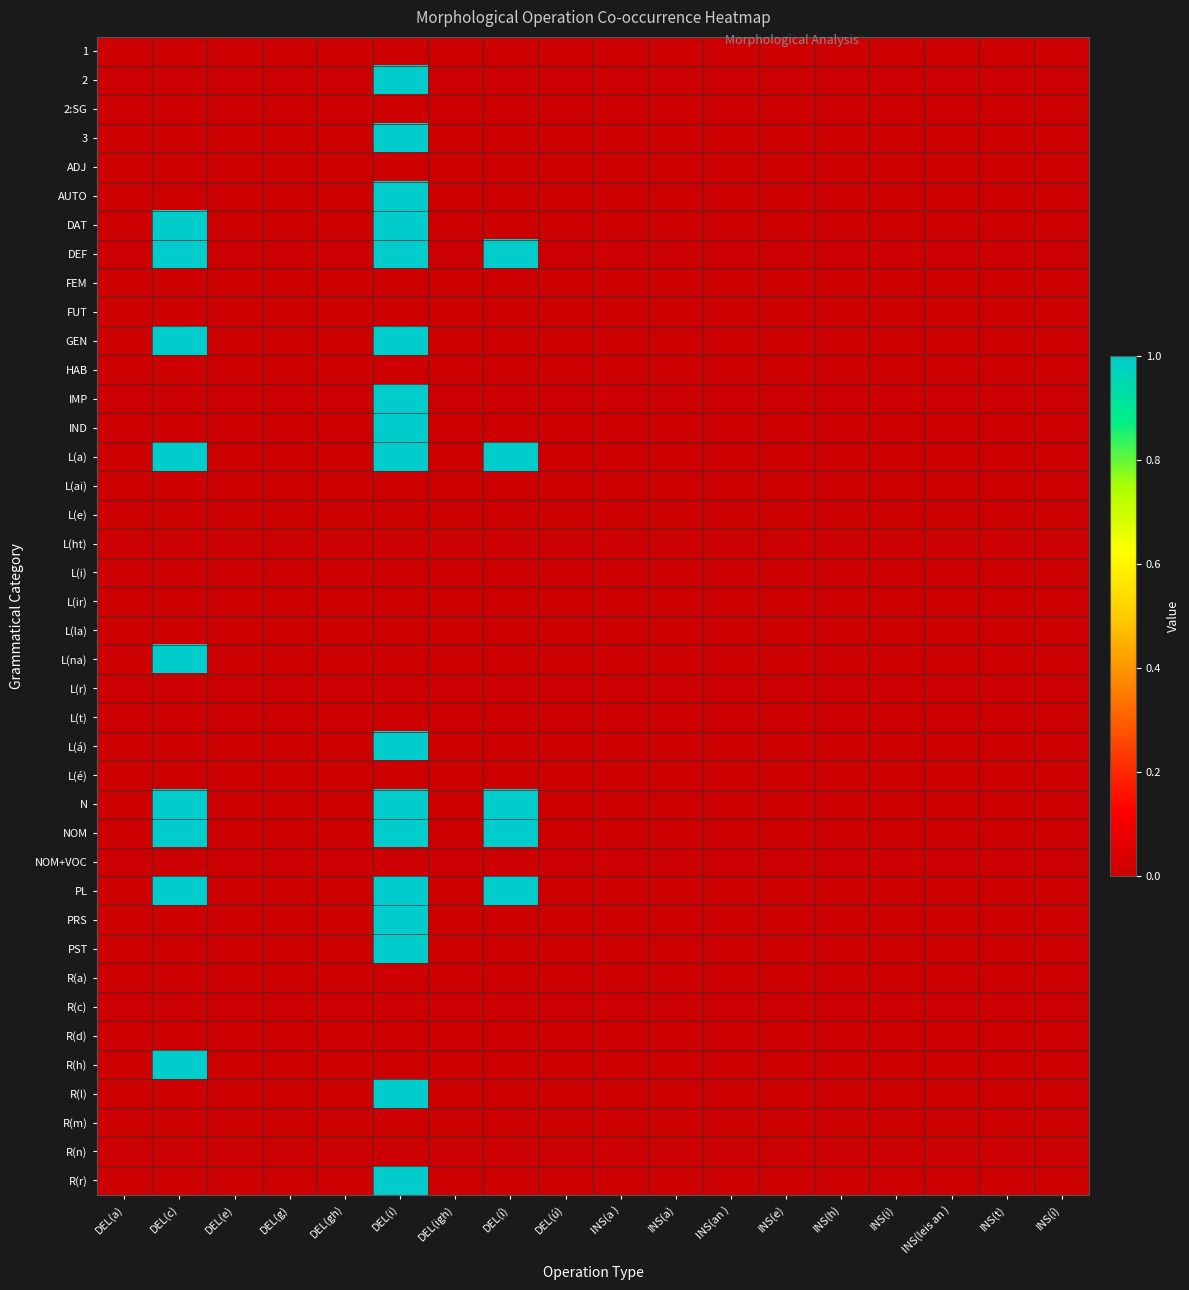

Rank the series at INS(leis an ) from lowest to highest value.

1, 2, 2:SG, 3, ADJ, AUTO, DAT, DEF, FEM, FUT, GEN, HAB, IMP, IND, L(a), L(ai), L(e), L(ht), L(i), L(ir), L(la), L(na), L(r), L(t), L(á), L(é), N, NOM, NOM+VOC, PL, PRS, PST, R(a), R(c), R(d), R(h), R(l), R(m), R(n), R(r)